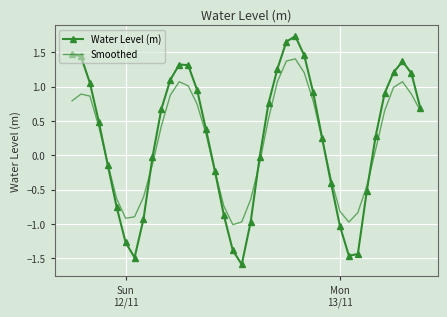

Which series has the widest spread of values?

Water Level (m)